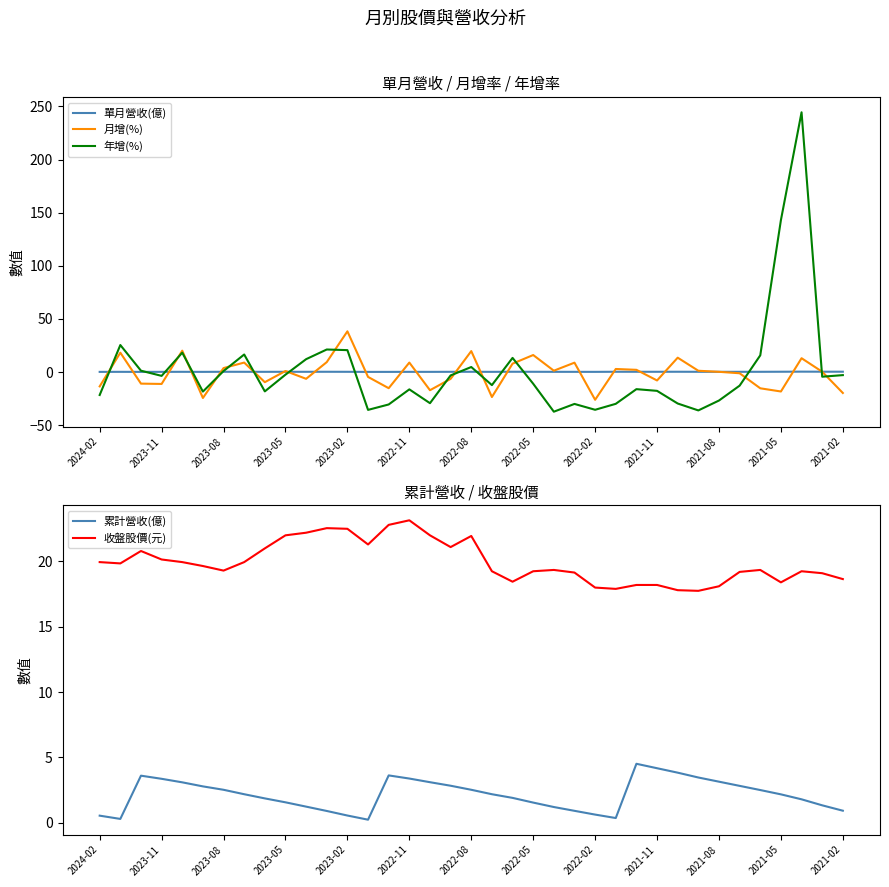

What is the average value of the 年增(%) series?

1.6